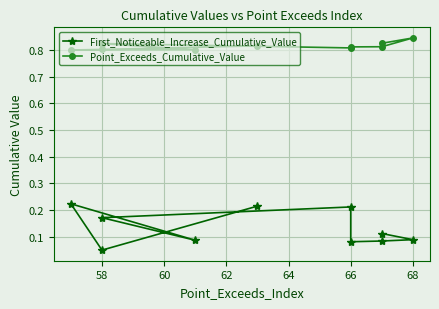

Is this an area chart (filled region under the line)?

No